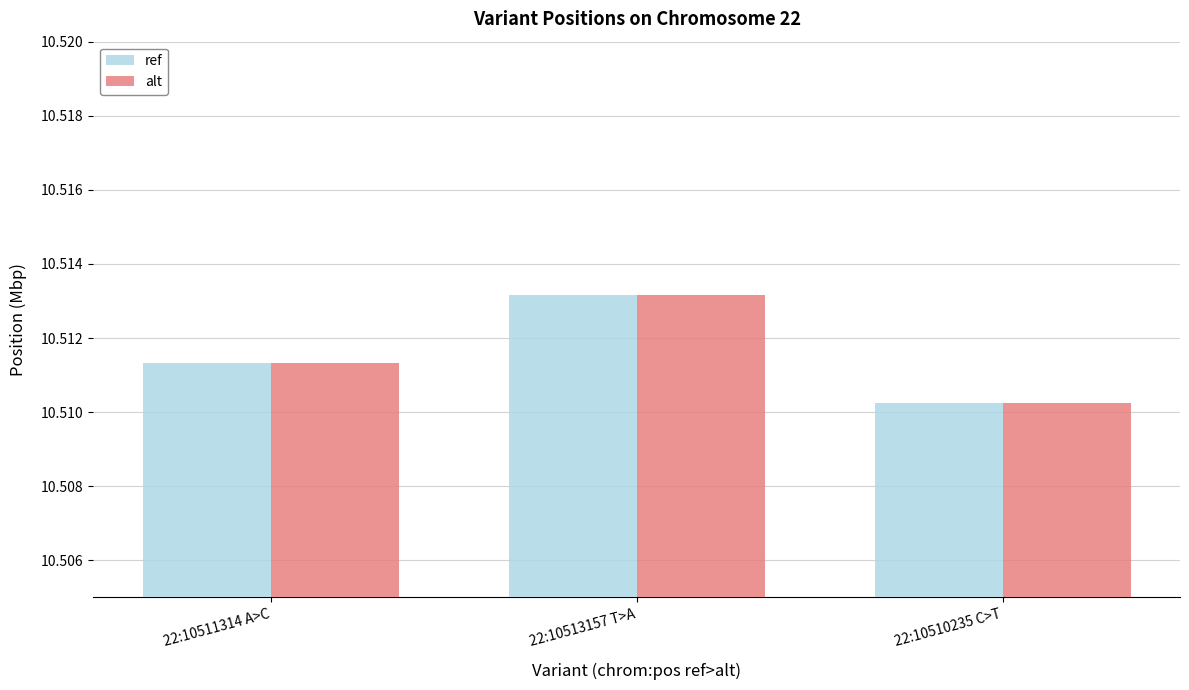

Is the value of ref at 22:10513157 T>A greater than the value of alt at 22:10511314 A>C?

Yes